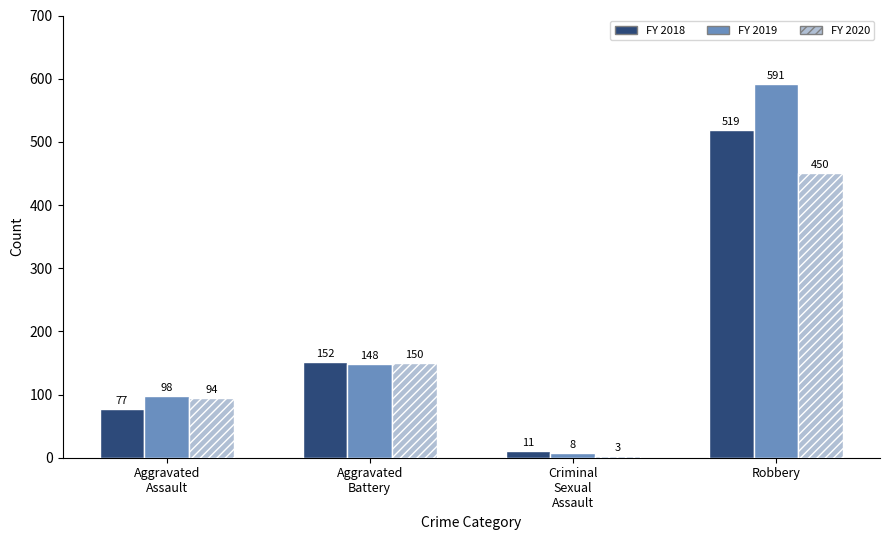

Reading right to left, list all the values displayed in this chart.

FY 2018: Robbery=519	Criminal
Sexual
Assault=11	Aggravated
Battery=152	Aggravated
Assault=77
FY 2019: Robbery=591	Criminal
Sexual
Assault=8	Aggravated
Battery=148	Aggravated
Assault=98
FY 2020: Robbery=450	Criminal
Sexual
Assault=3	Aggravated
Battery=150	Aggravated
Assault=94